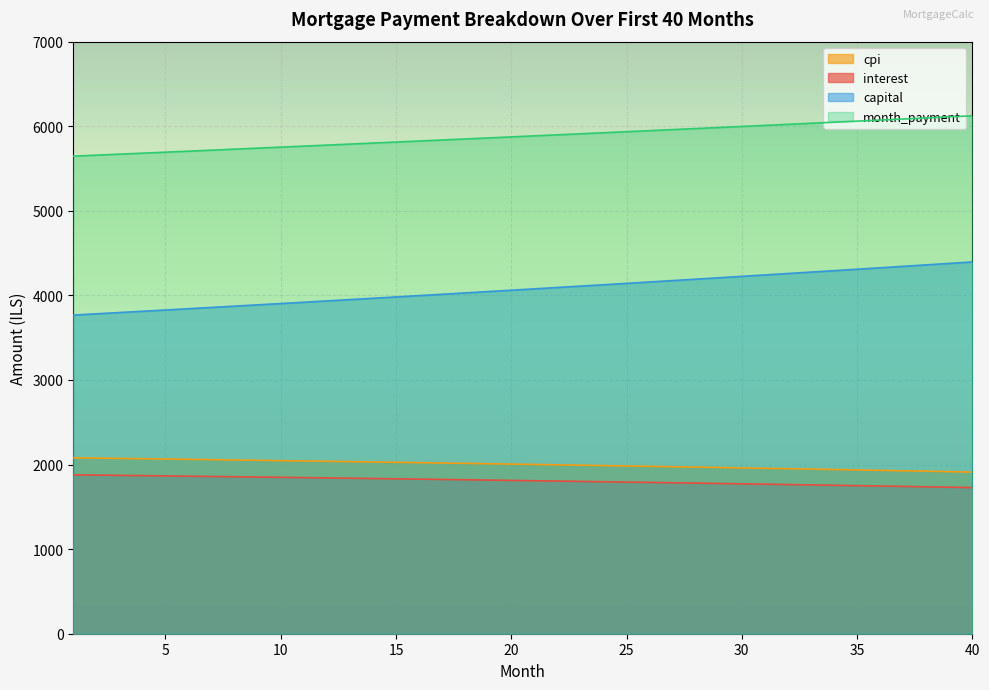

True or false: month_payment and interest intersect in this chart.

False